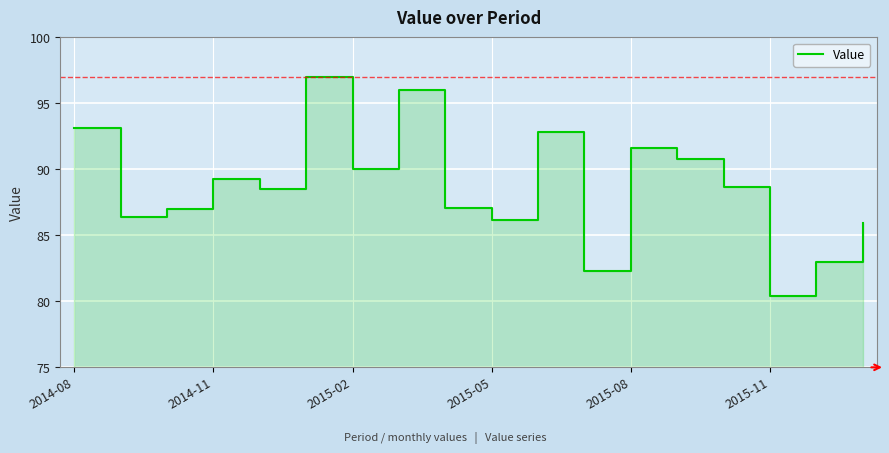

How many lines are shown in the chart?

1